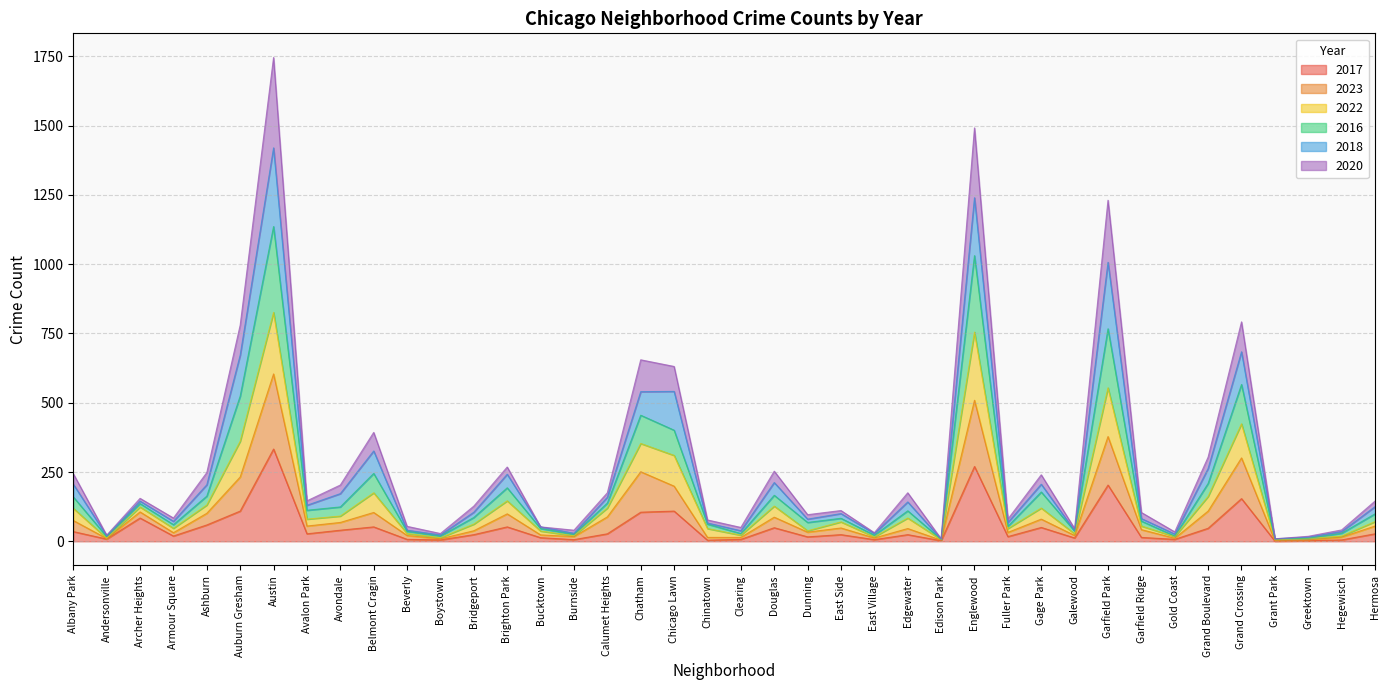

At which category is the sum across all series the highest?

Austin